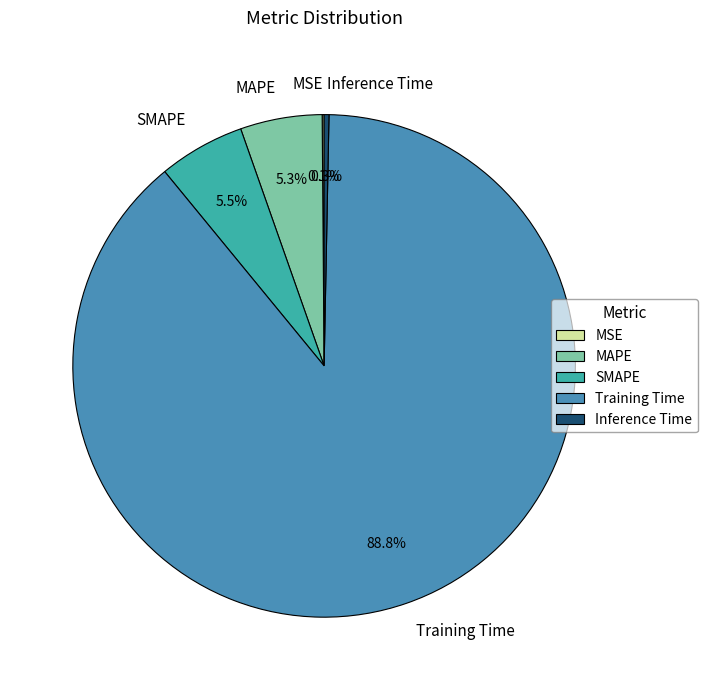

Which has a higher value, Inference Time or Training Time?

Training Time